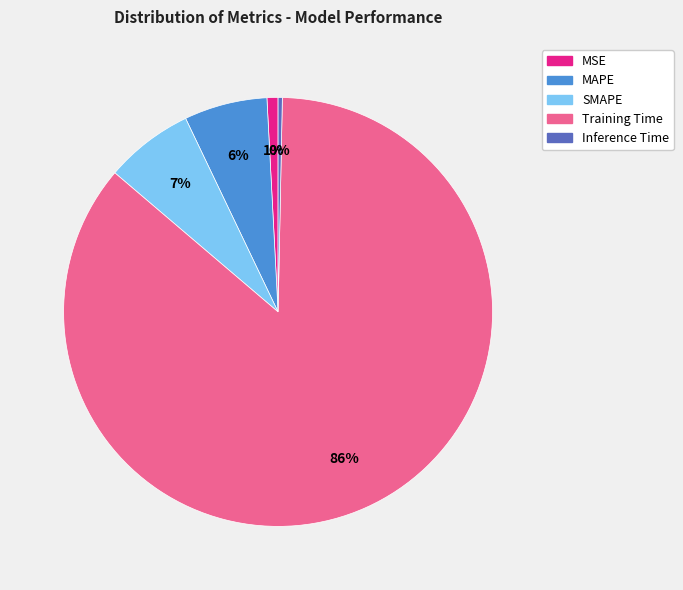

Do MAPE and SMAPE together represent more than half of the pie?

No